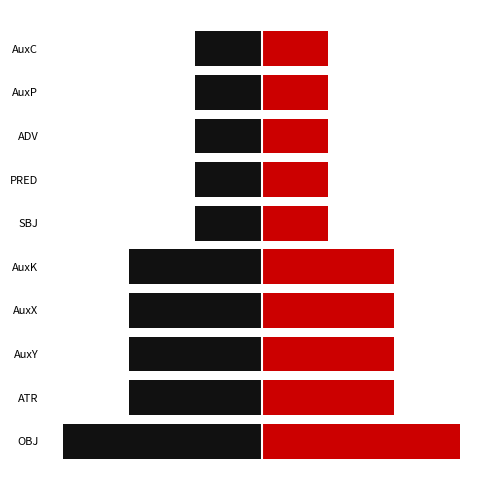

What is the value of the Right (red) bar at the 1st from the left?

3